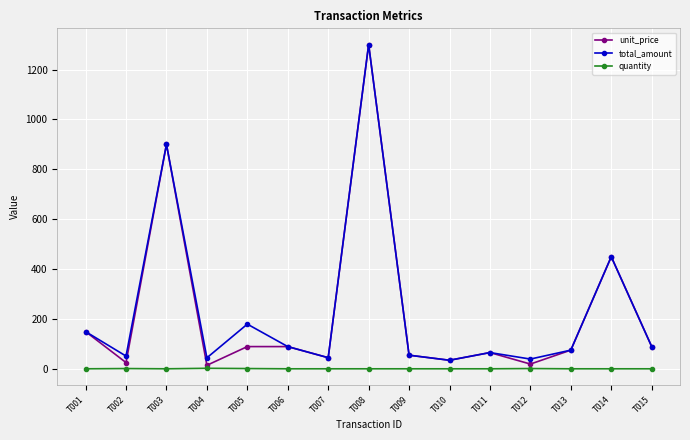

What is the difference between the highest and lowest values at T012?

38.0